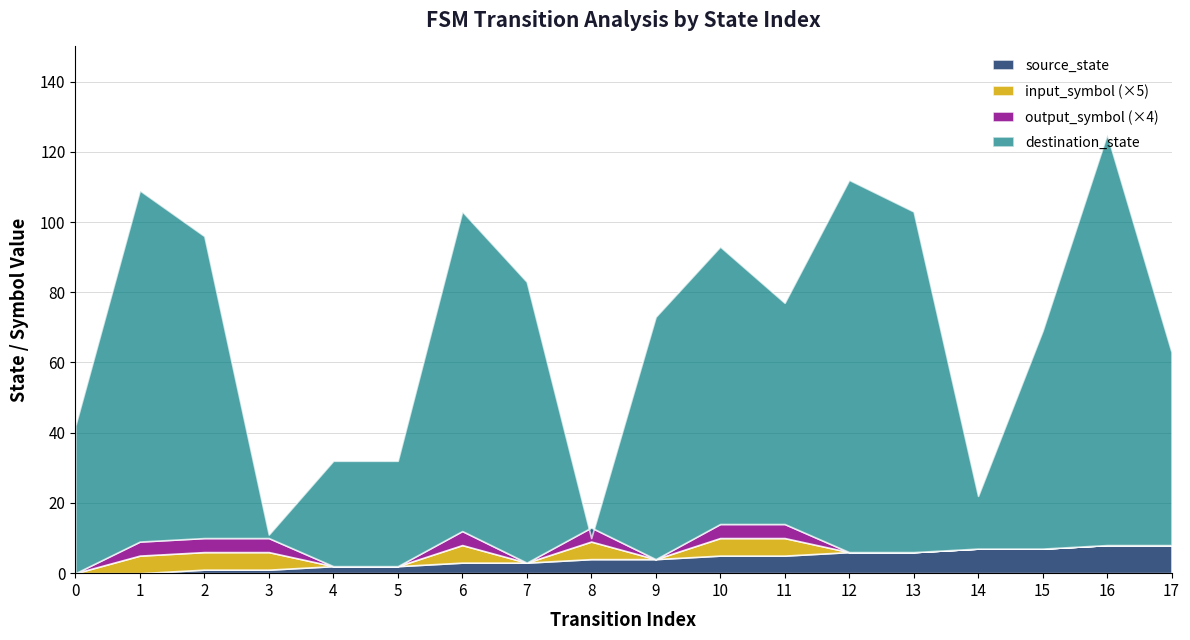

Reading left to right, extract all data points from this chart.

source_state: 0	0	1	1	2	2	3	3	4	4	5	5	6	6	7	7	8	8
destination_state: 42	109	96	11	32	32	103	83	10	73	93	77	112	103	22	69	125	63
input_symbol: 0	1	1	1	0	0	1	0	1	0	1	1	0	0	0	0	0	0
output_symbol: 0	1	1	1	0	0	1	0	1	0	1	1	0	0	0	0	0	0